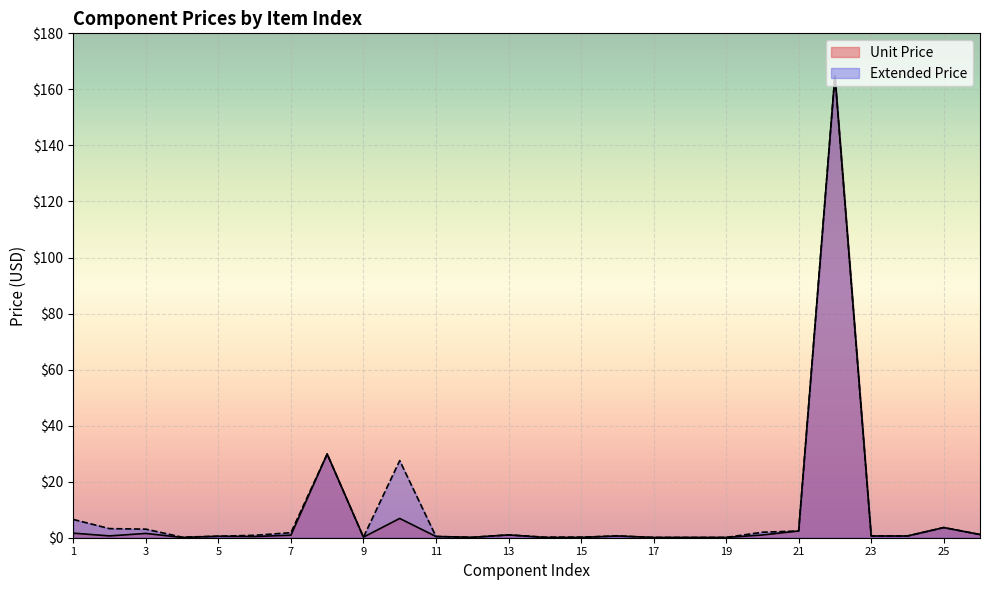

True or false: Extended Price and Unit Price intersect in this chart.

False